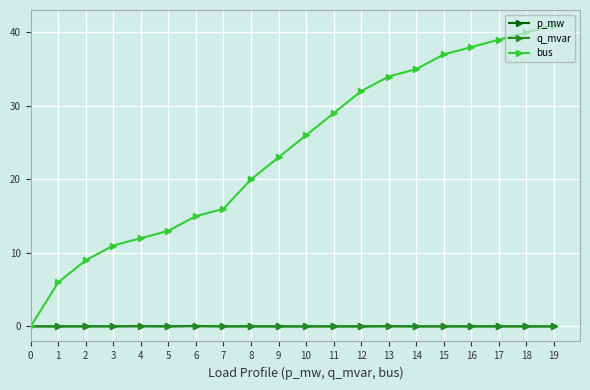

Which series has the widest spread of values?

bus